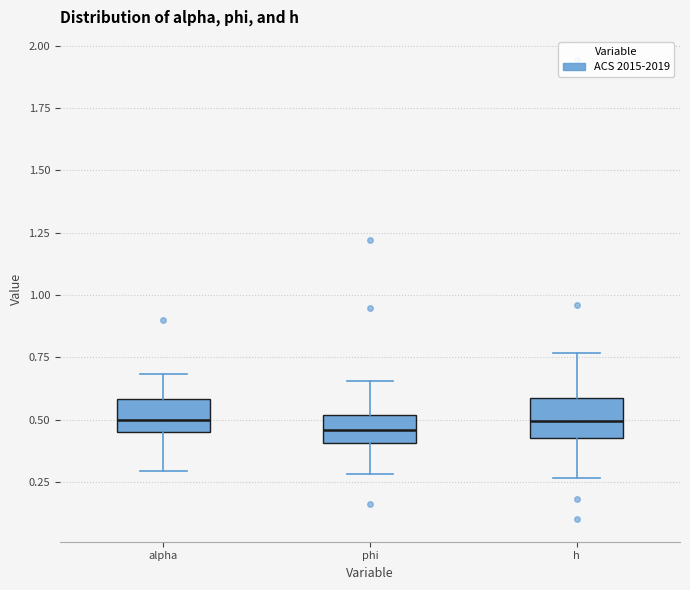

Reading left to right, read every box against the y-axis: the position of its median line, the range the box covers, and the ends of its whiskers. The values are not printed on the chart, so give them approximately, as read against the axis.

alpha: median 0.50, box 0.45 to 0.60, whiskers 0.30 to 0.70
phi: median 0.45, box 0.40 to 0.50, whiskers 0.30 to 0.65
h: median 0.50, box 0.45 to 0.60, whiskers 0.25 to 0.75